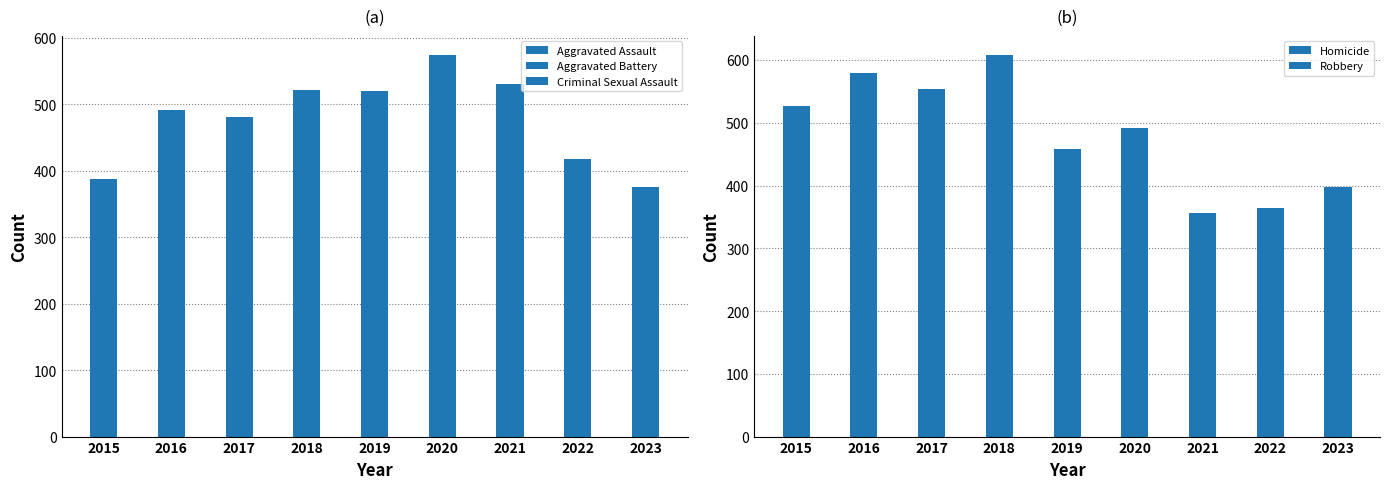

Is the value of Homicide at 2023 greater than the value of Aggravated Battery at 2020?

No